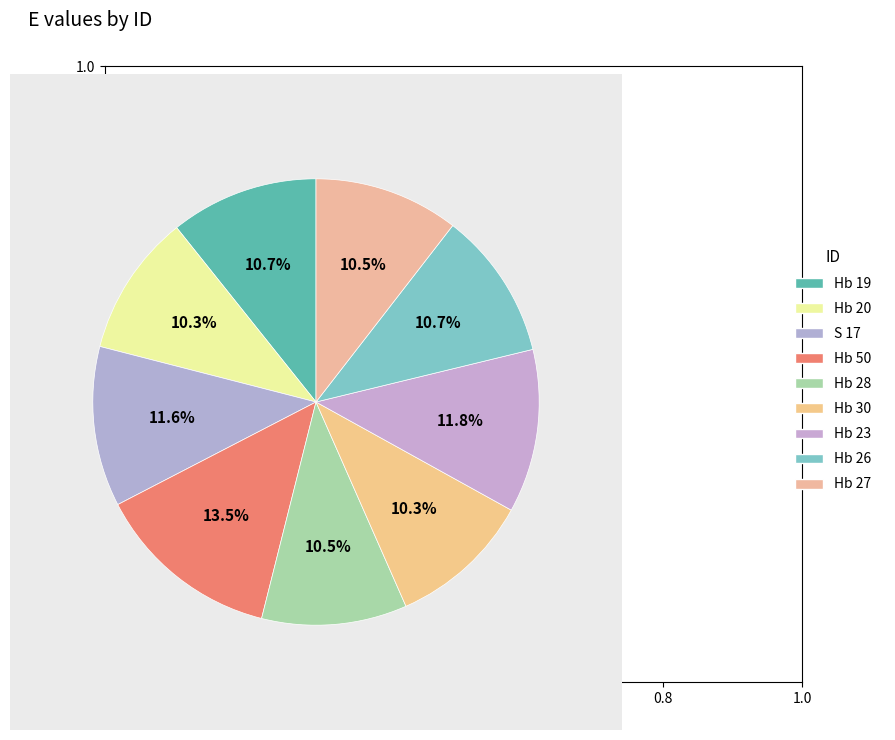

What is the largest slice in the pie chart?

Hb 50